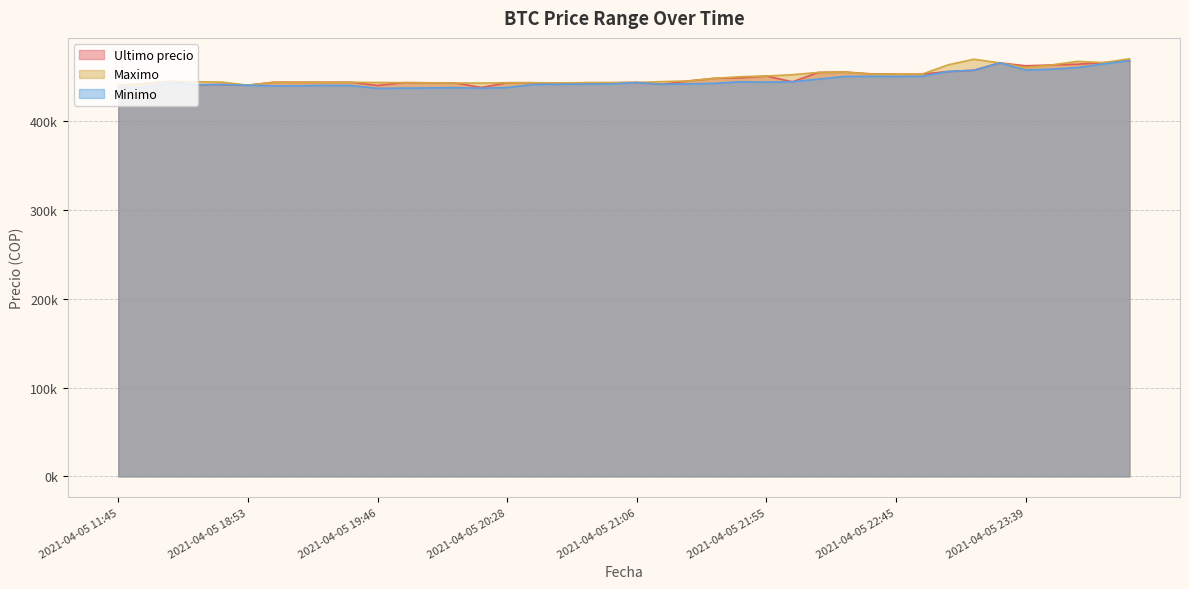

Is the value of Maximo at 2021-04-05 21:27 greater than the value of Minimo at 2021-04-05 20:46?

Yes